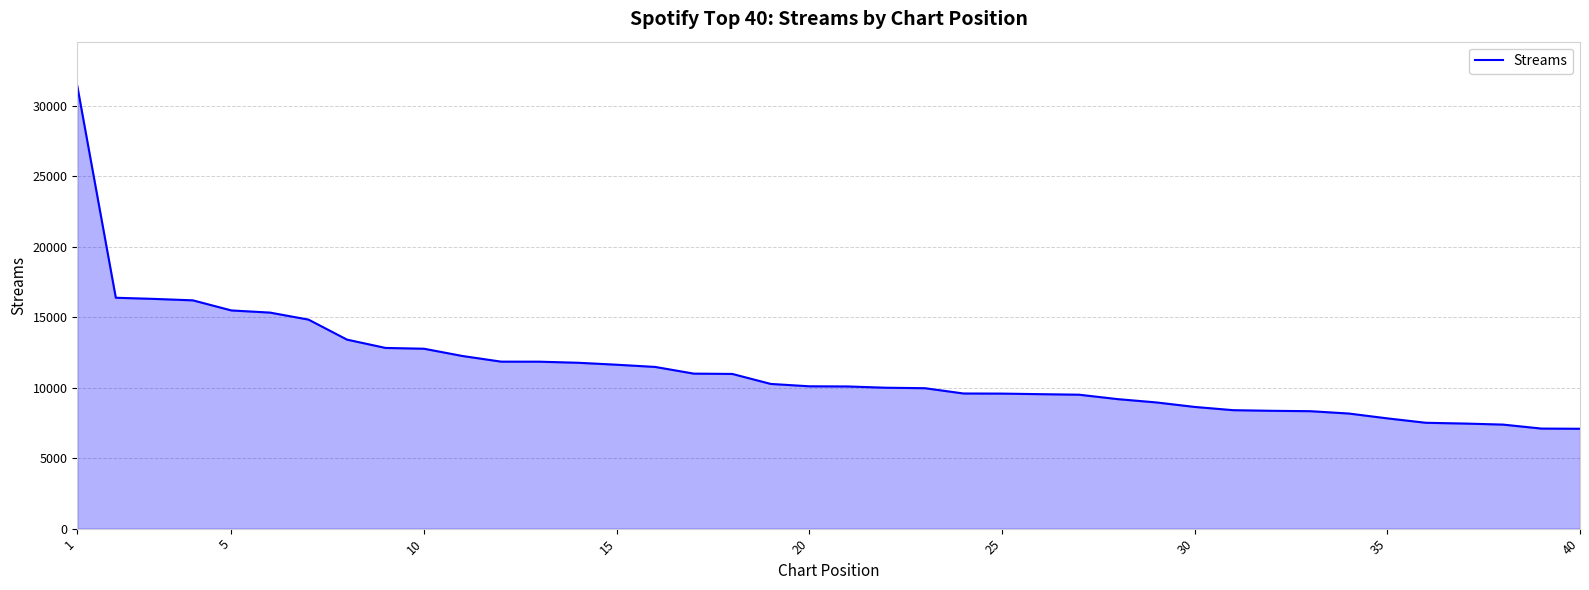

How many categories are shown in the chart?

40